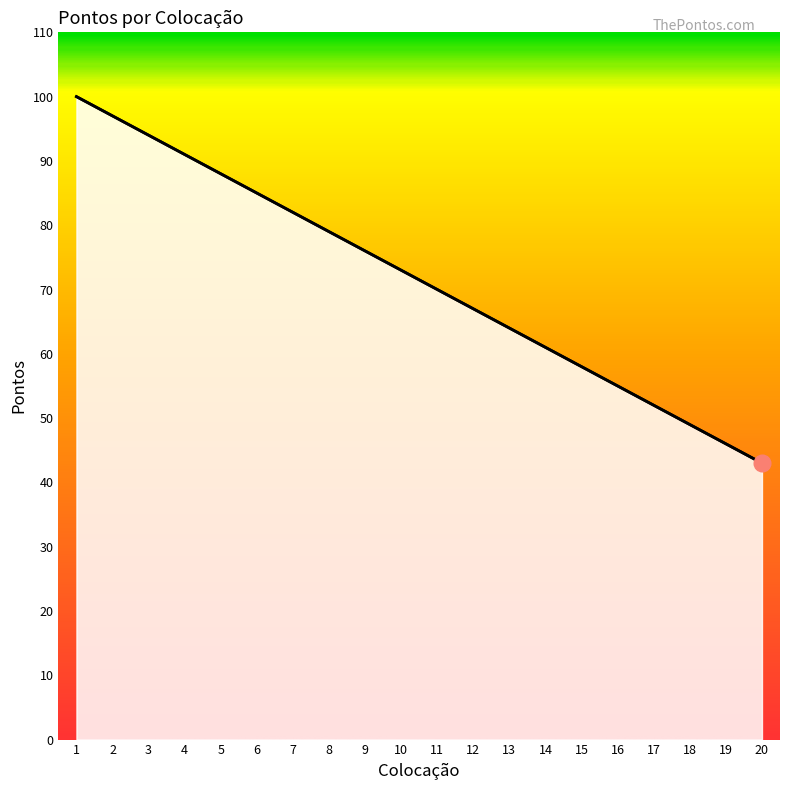

The value at 14 is 15. True or false?

False